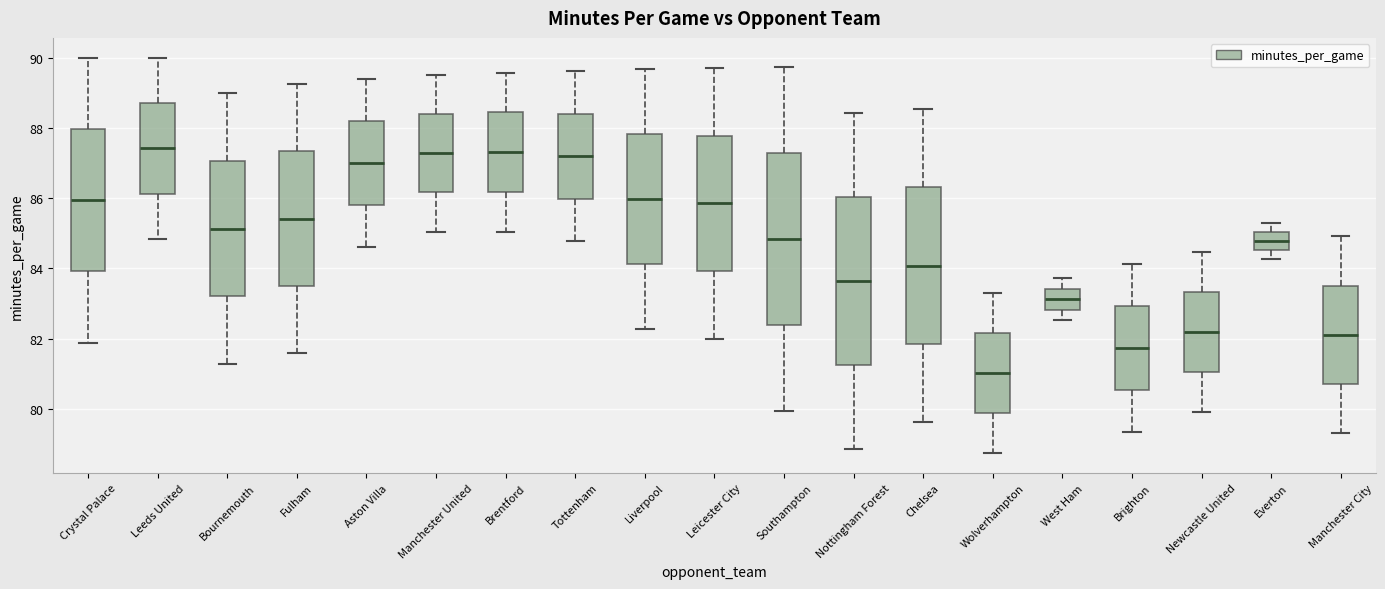

Where is the upper edge of the box for Fulham on the y-axis? The values are not printed on the chart, so give them approximately, as read against the axis.

87.4